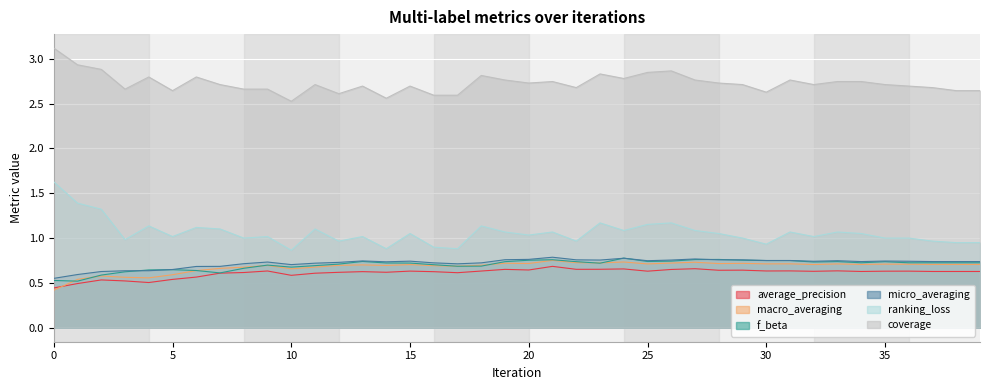

Read the micro_averaging value at 16.

0.7